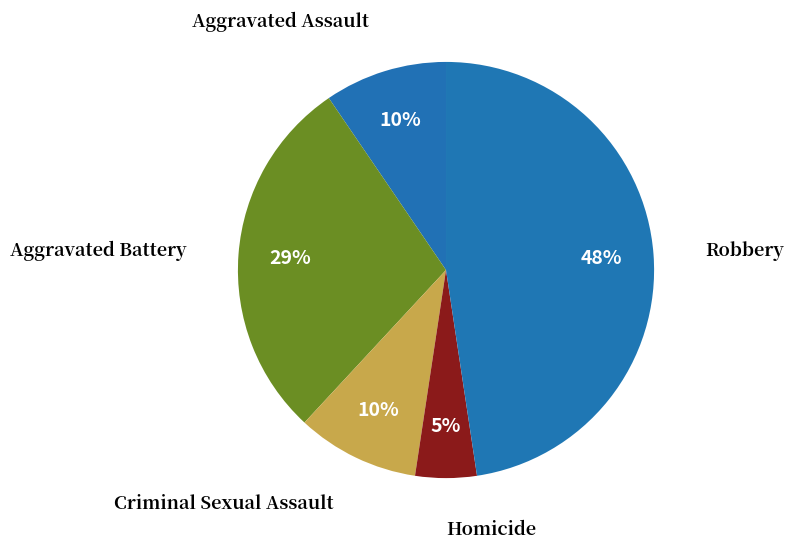

Rank the categories by value from lowest to highest.

Homicide, Aggravated Assault, Criminal Sexual Assault, Aggravated Battery, Robbery